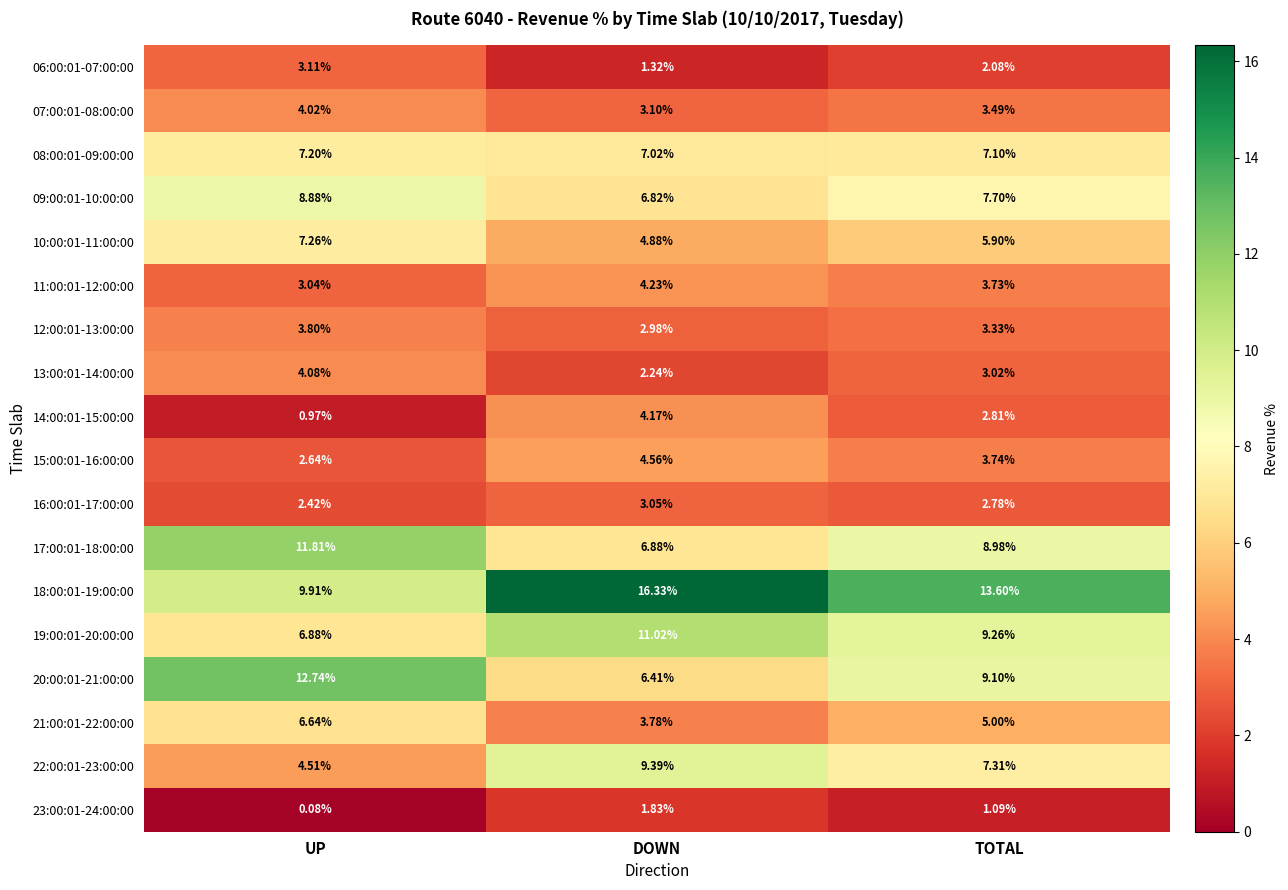

Rank the categories by 14:00:01-15:00:00 value from highest to lowest.

DOWN, TOTAL, UP